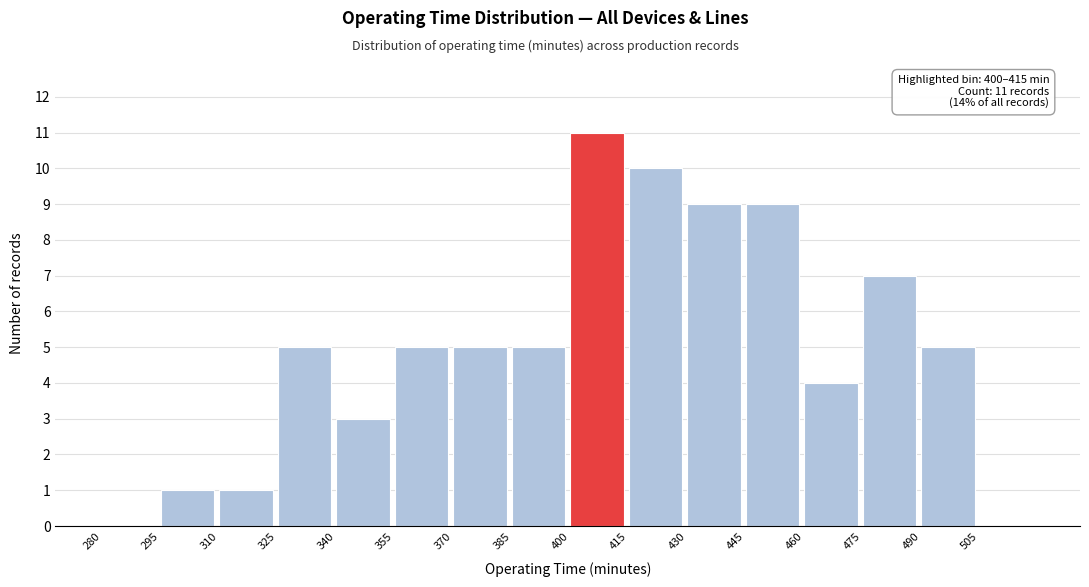

Which range on the x-axis has the tallest bar?

400 to 415